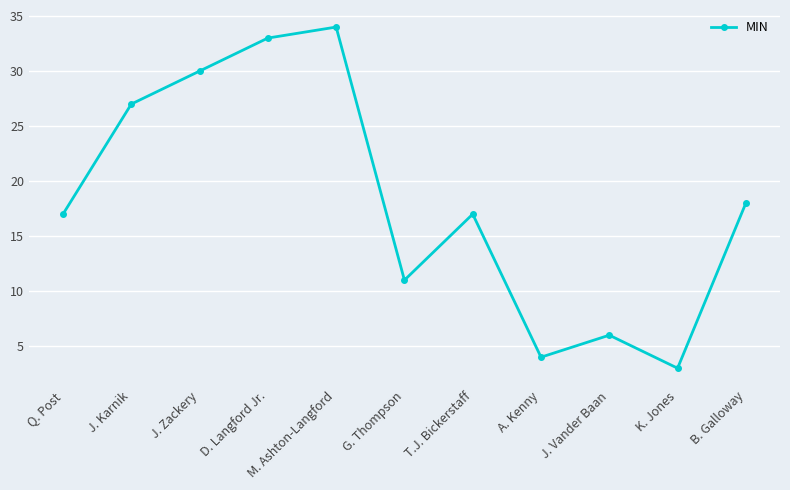

What is the smallest value displayed?

3